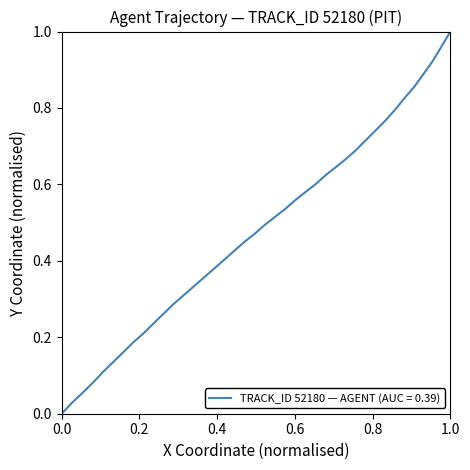

True or false: there are more than 1 points higher than both neighbors.

False